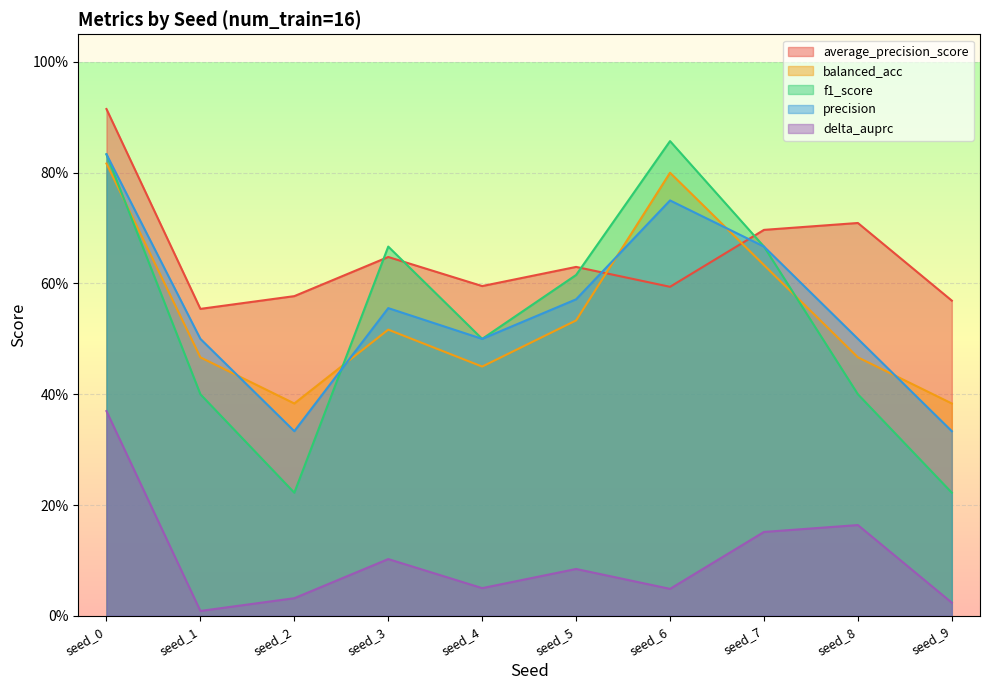

What is the maximum value shown in the chart?

0.9